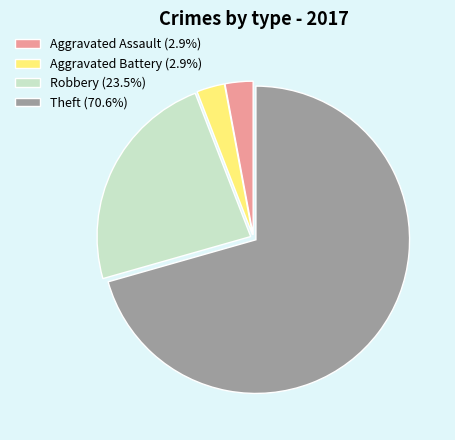

Does any single category account for the majority?

Yes